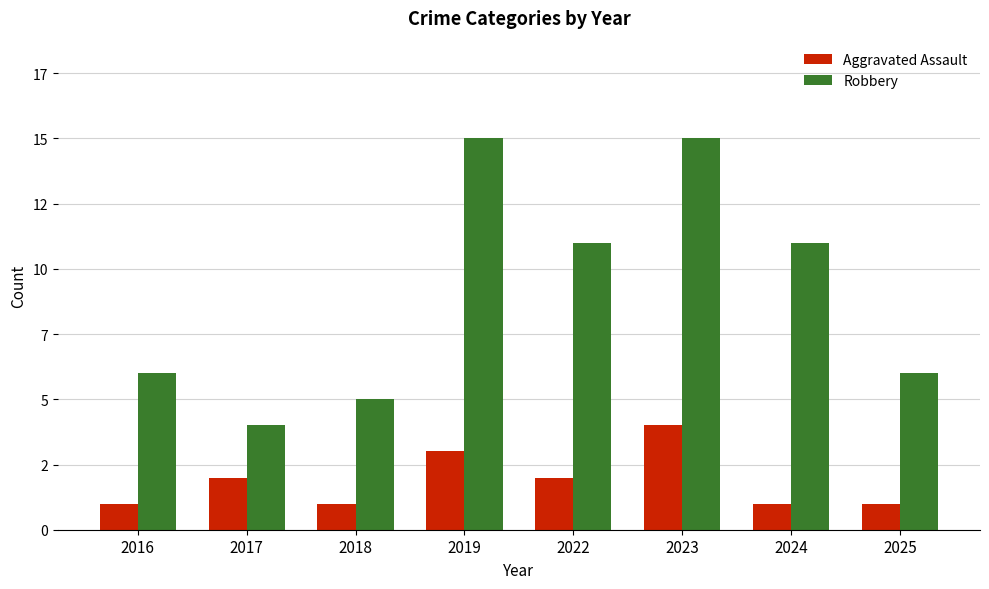

Does the chart contain any negative values?

No